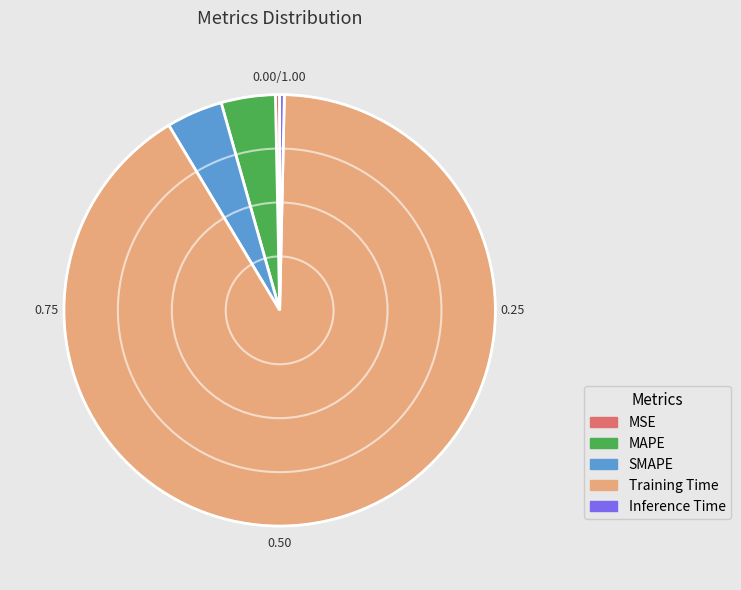

Does Training Time account for over 50% of the chart?

Yes